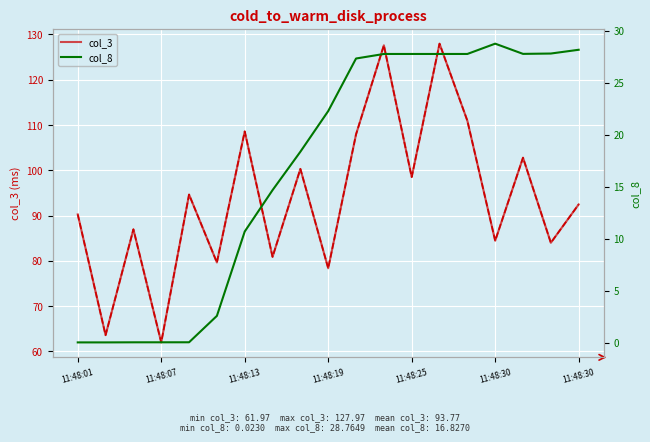

What is the difference between the col_3 values at 11:48:30 and 18?

12.8